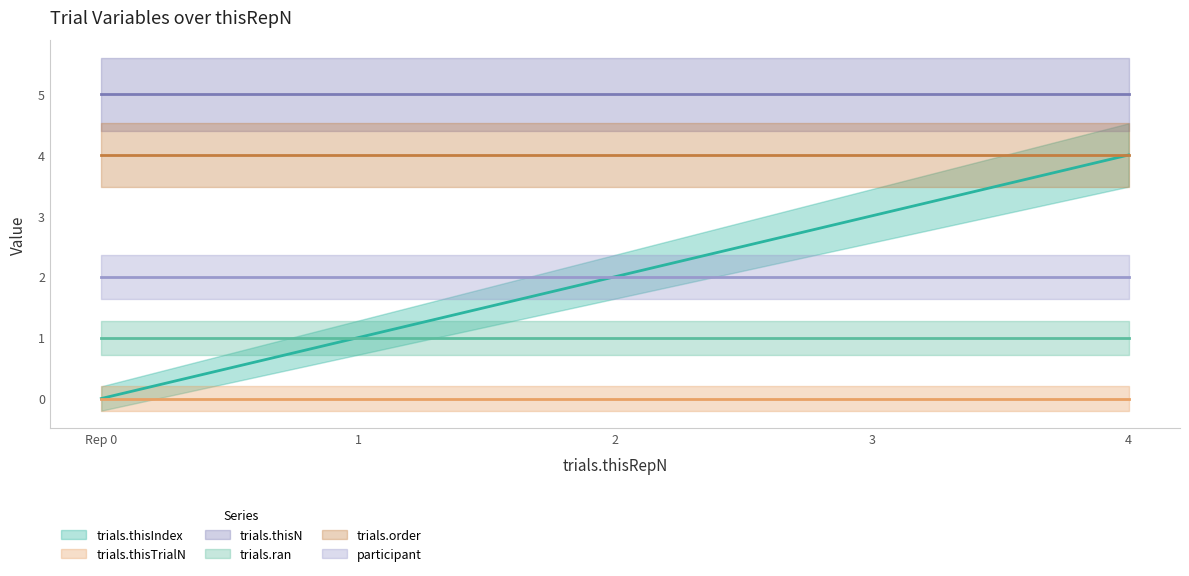

How many lines are shown in the chart?

6